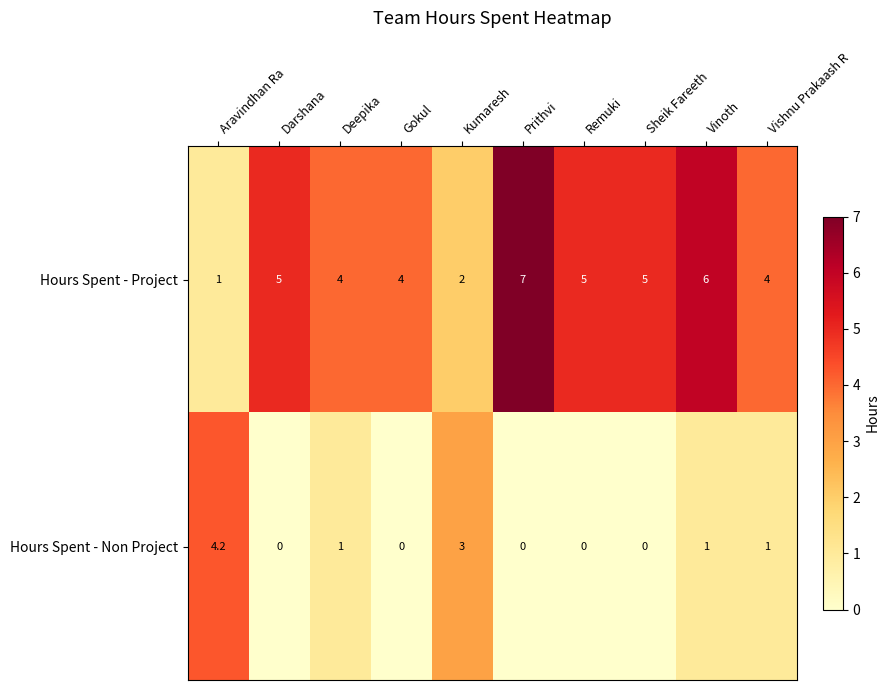

What is the spread (max minus min) of values at Vinoth?

5.0